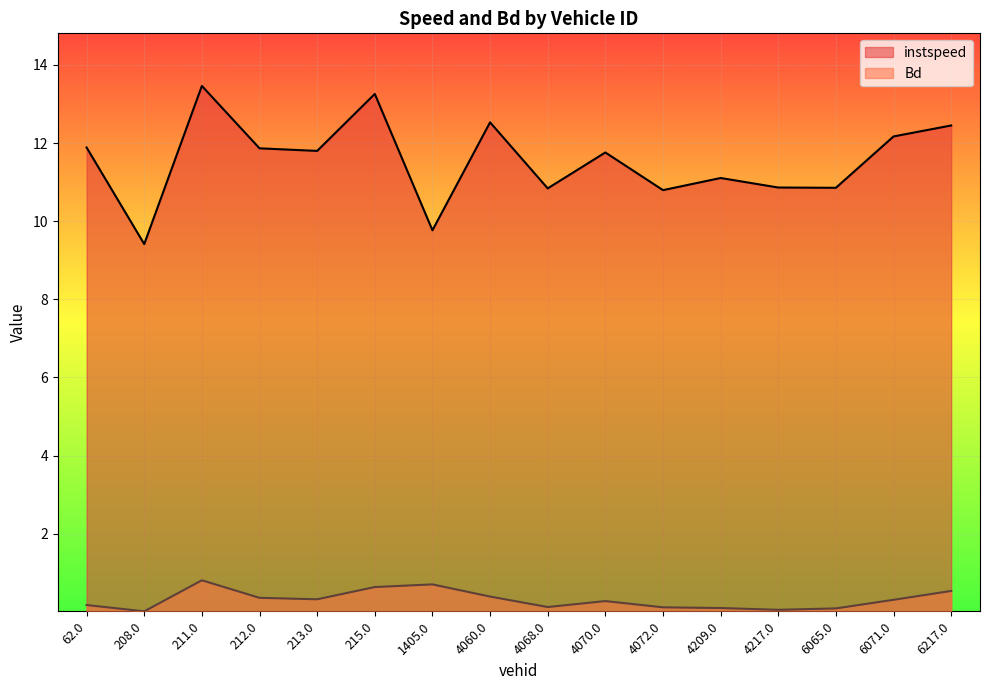

At which label does instspeed first exceed 11?

62.0